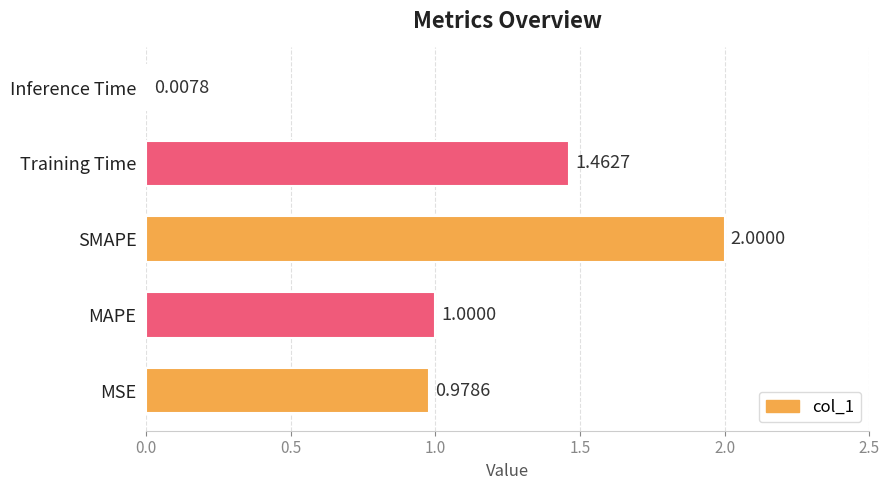

What is the sum of all values?

5.4